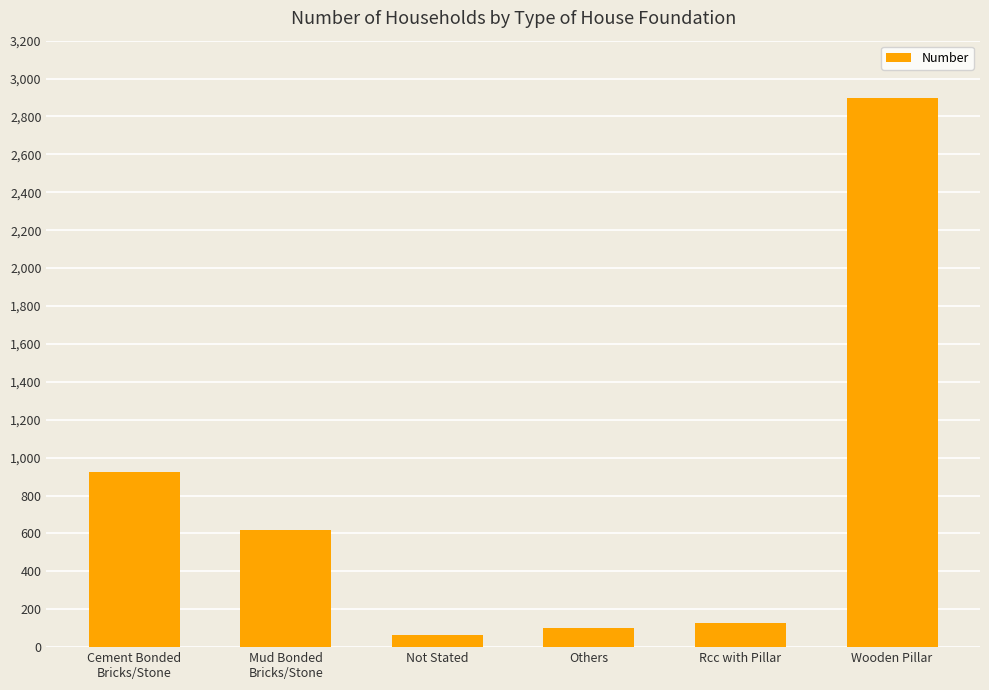

What is the label of the 5th bar from the left?

Rcc with Pillar